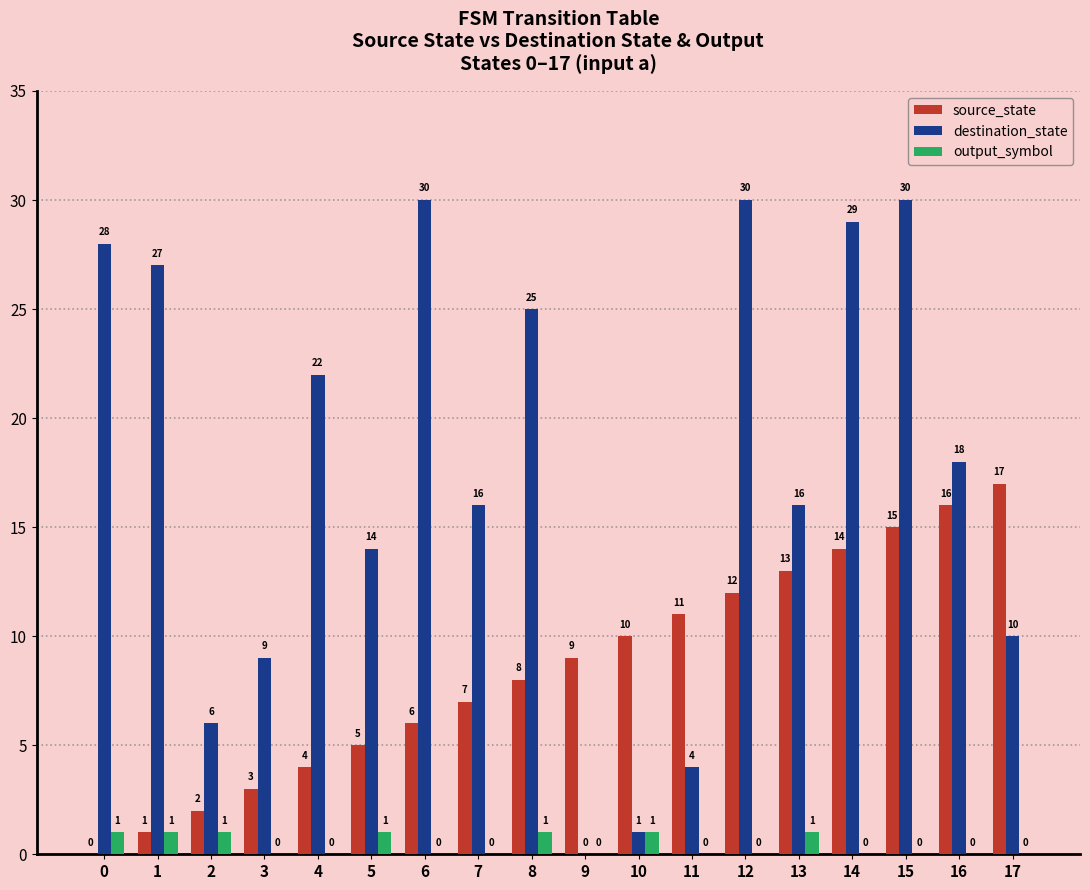

How many output_symbol values are between 0 and 1?

18